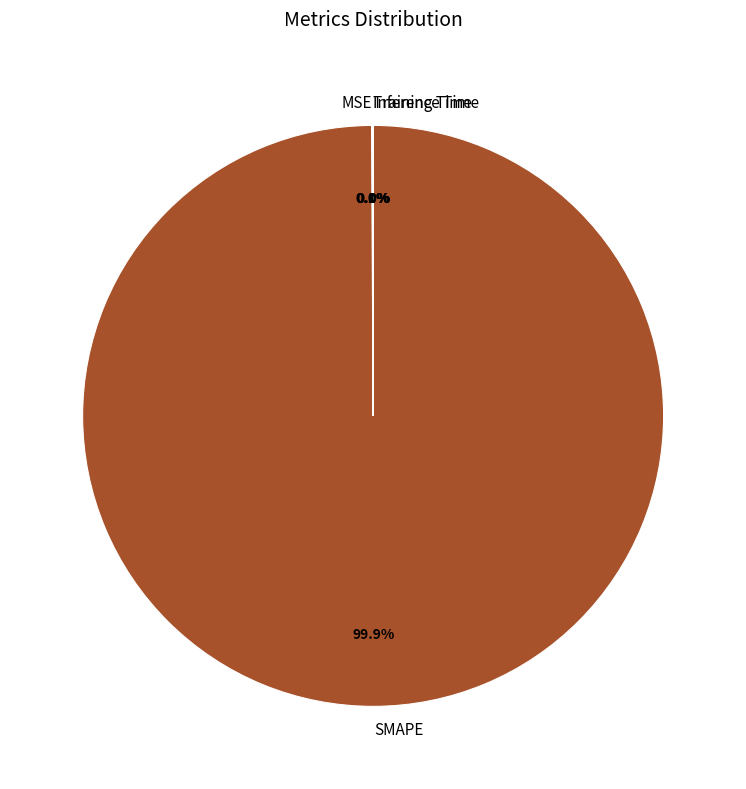

How much of the chart is everything except SMAPE?

0.1%